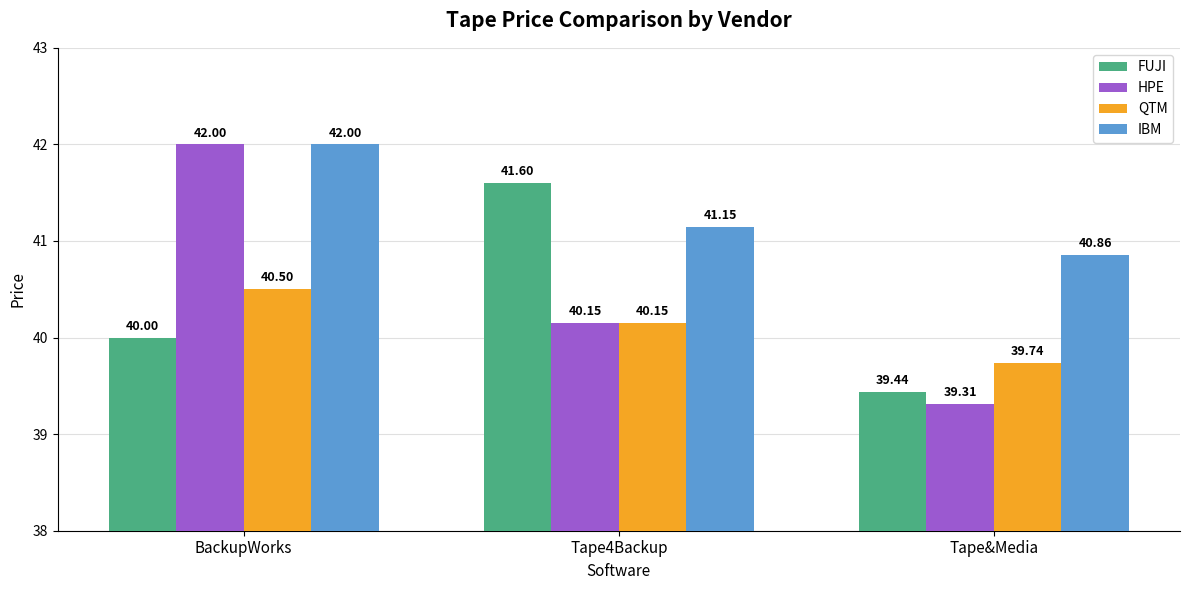

What is the difference between the maximum and minimum values in the IBM series?

1.1